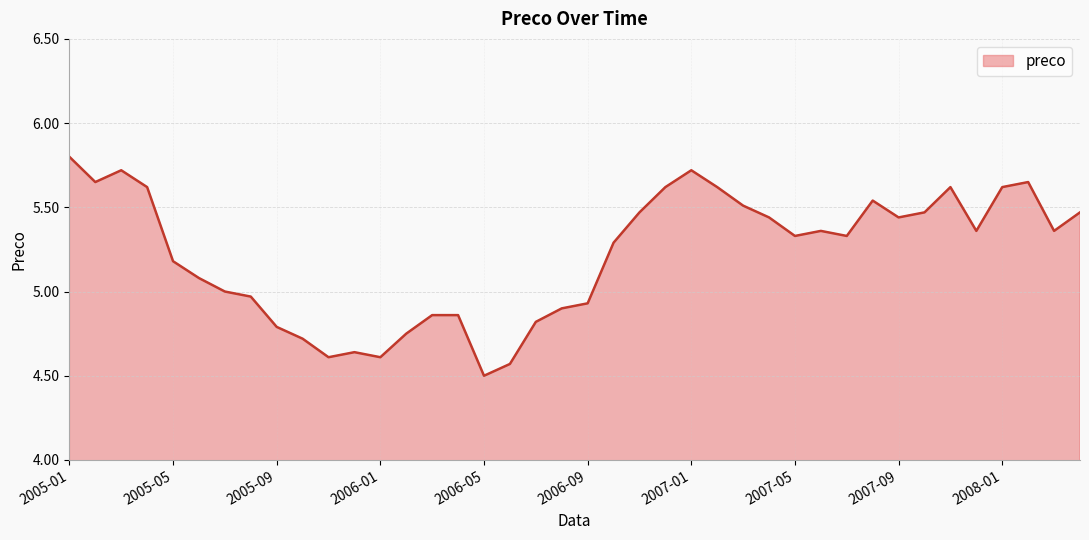

What is the smallest value displayed?

4.5